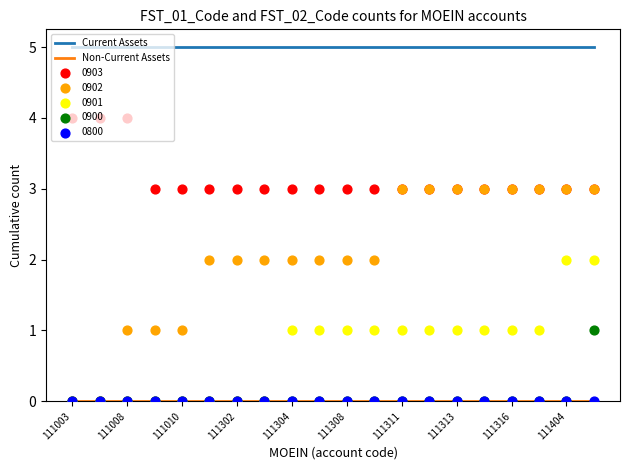

What is the highest value of the Current Assets series?

5